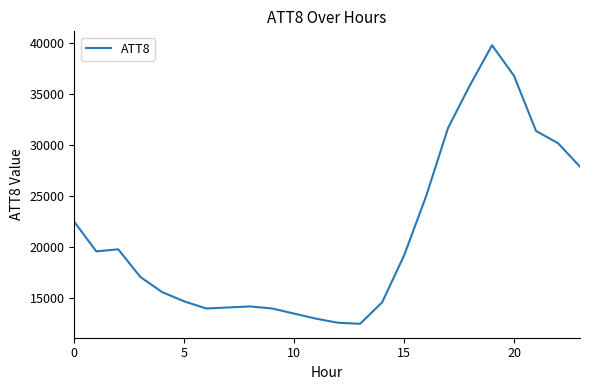

What is the difference between the second highest and second lowest values?

24200